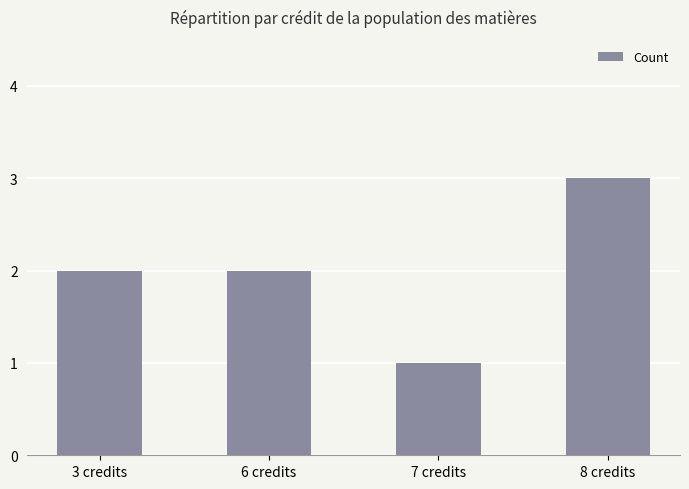

What value does the data have at 3 credits?

2